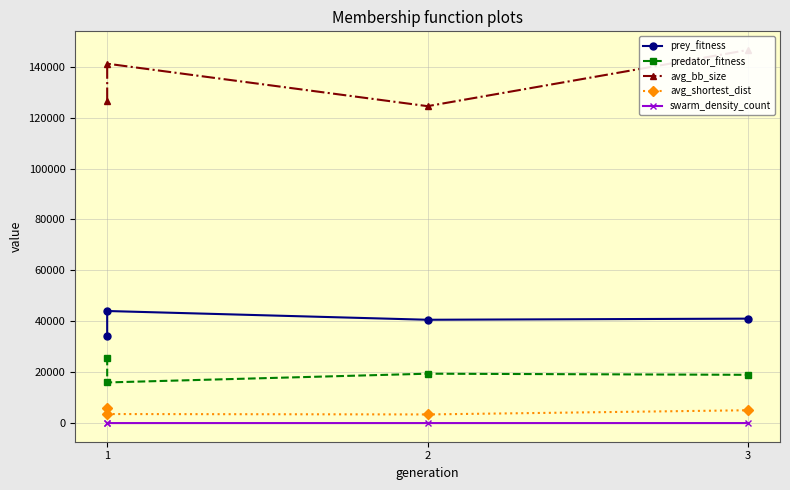

What is the sum of all swarm_density_count values?

5.0